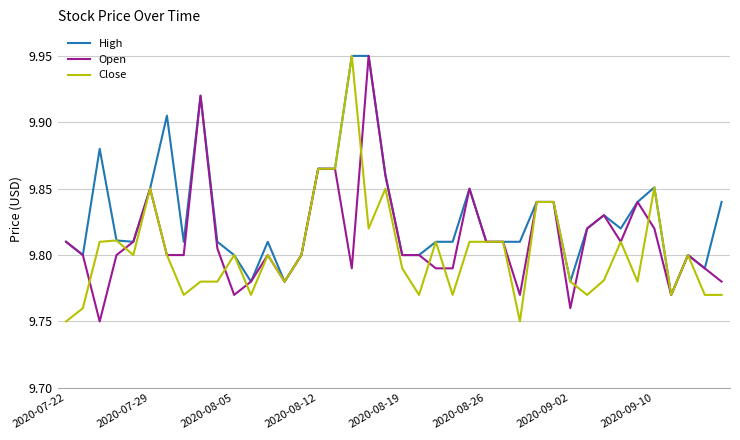

Which series has the largest total across all categories?

High